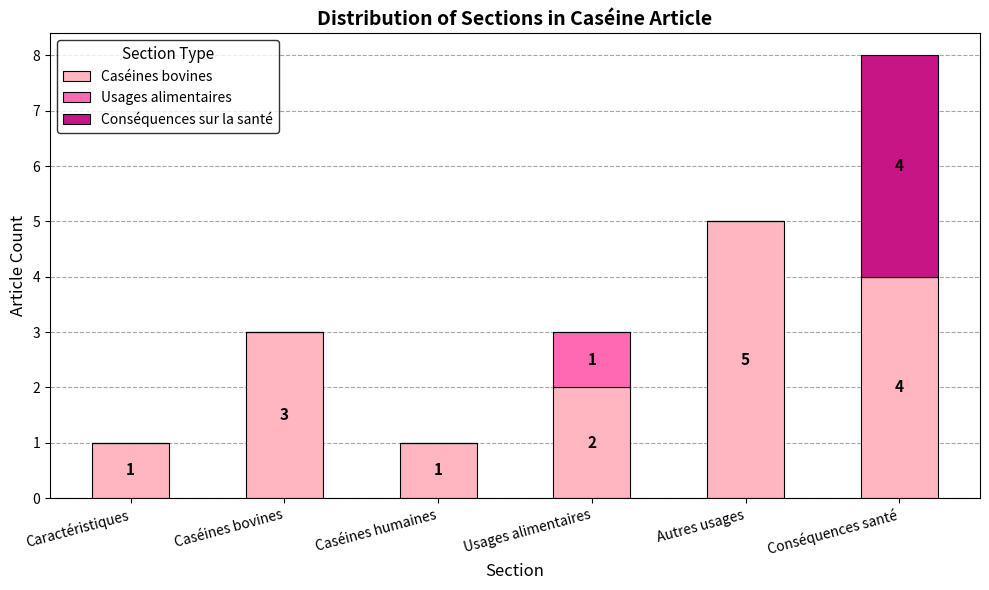

What is the difference between the Caséines bovines values at Caséines bovines and Caractéristiques?

2